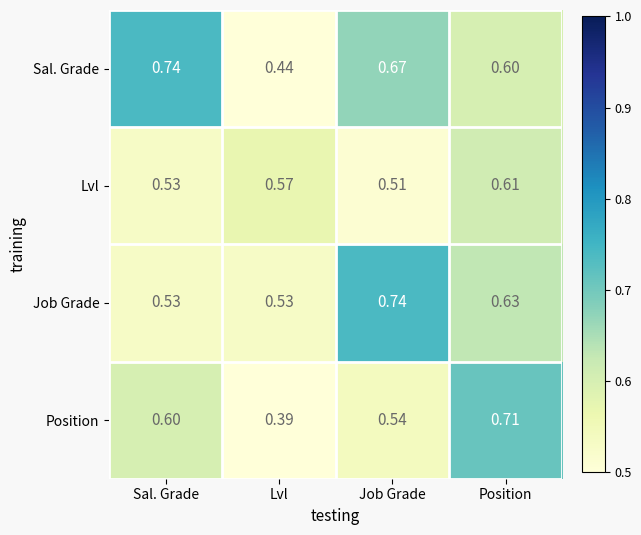

Which category has the lowest value in the Lvl series?

Job Grade